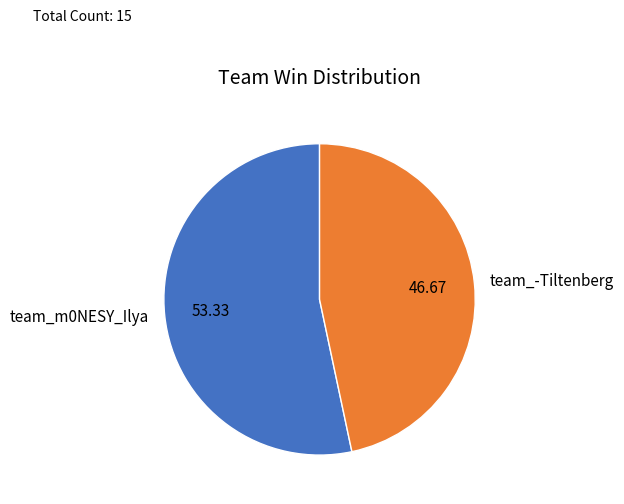

Does team_m0NESY_Ilya represent more than half of the total?

Yes